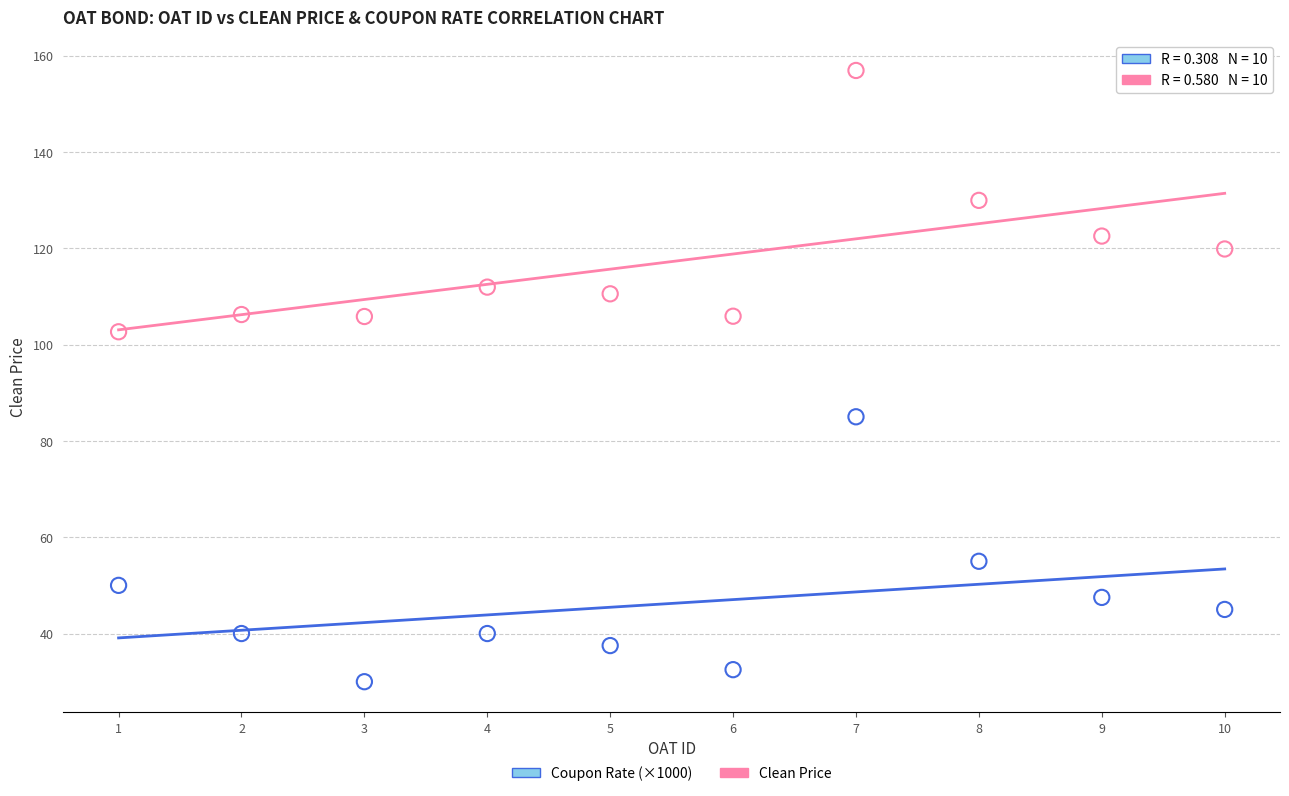

Which series reaches the maximum Y coordinate?

Clean Price